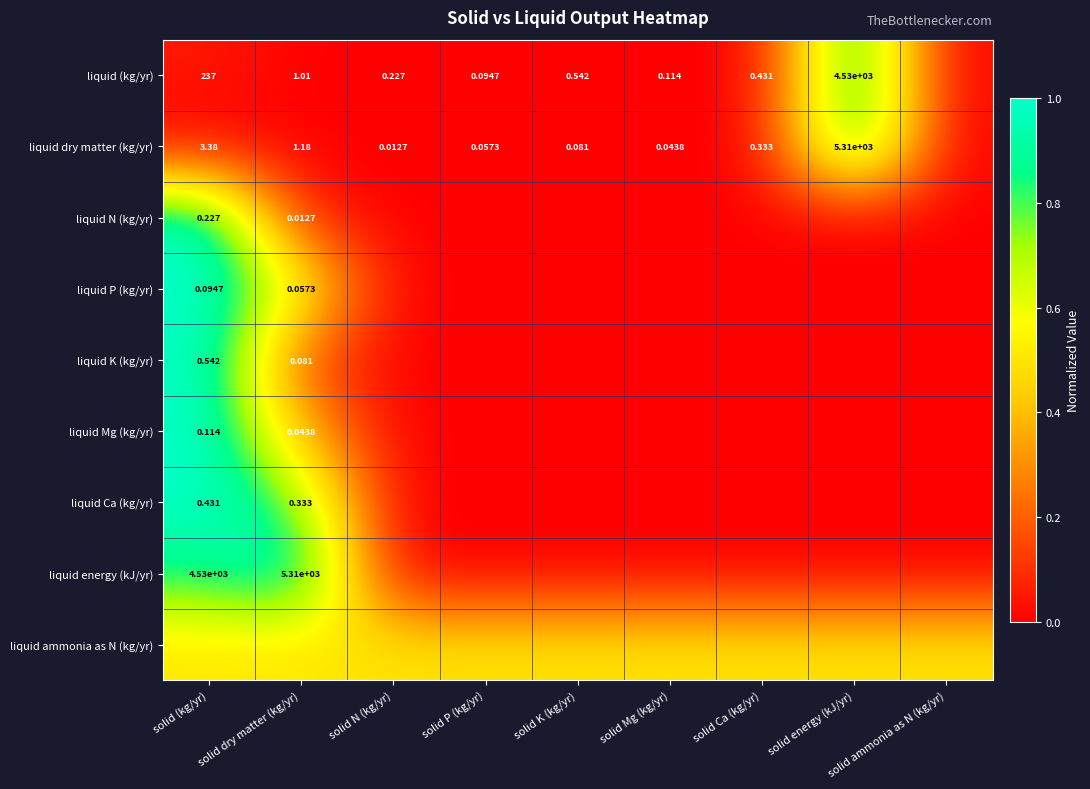

What is the spread (max minus min) of values at solid energy (kJ/yr)?

1.0